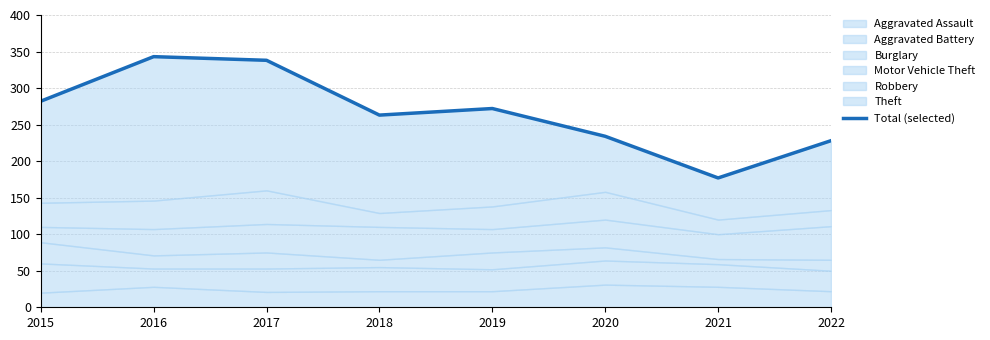

How many interior local peaks (higher than both neighbors) does the data have?

2